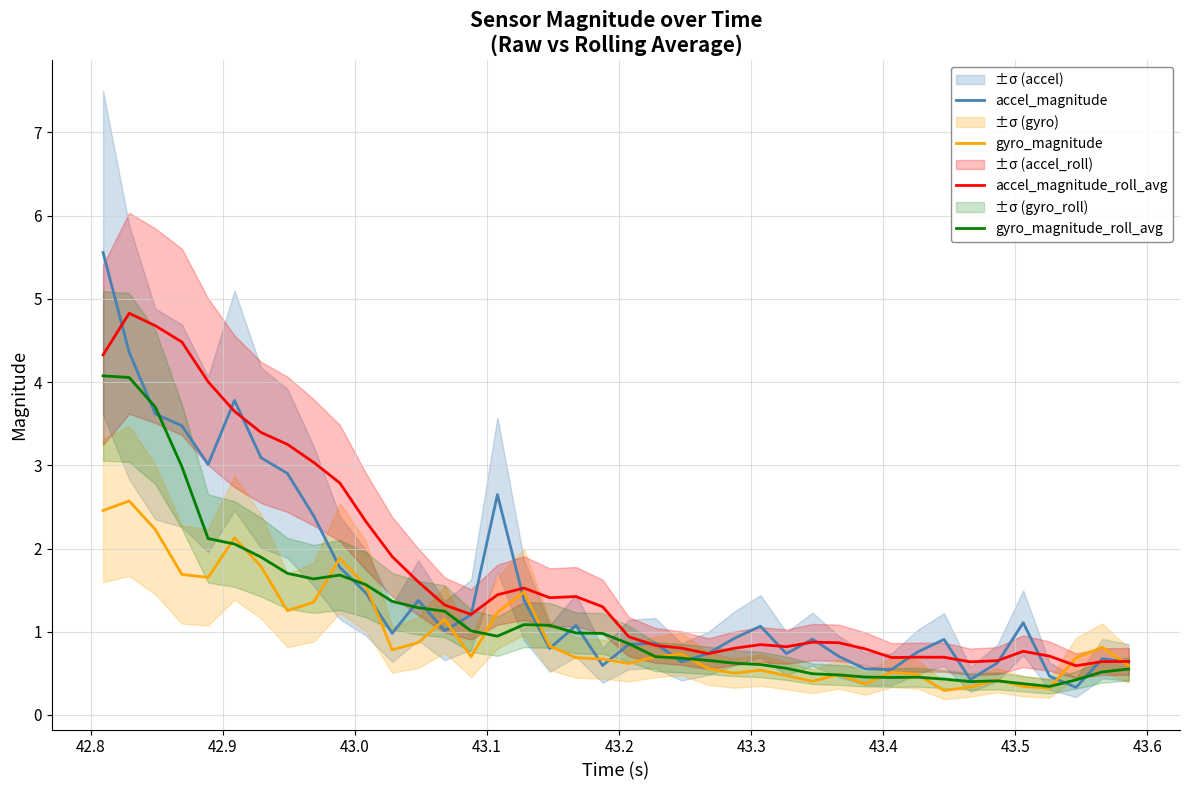

What is the lowest value of the accel_magnitude_roll_avg series?

0.6